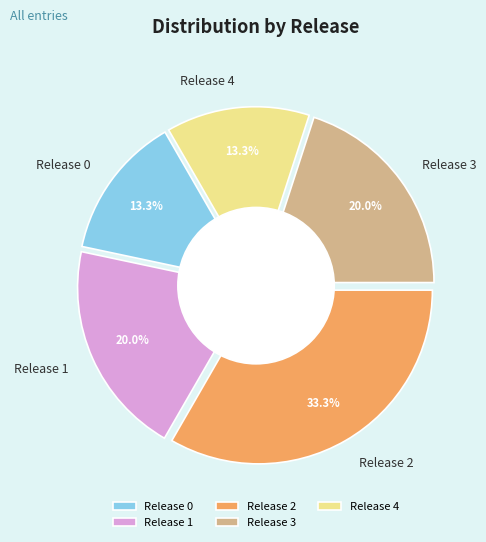

How many slices are in this pie chart?

5